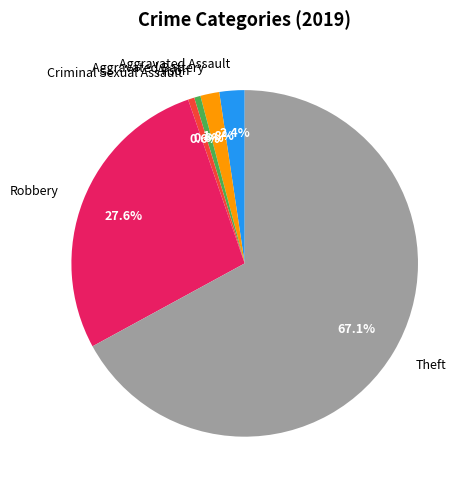

To the nearest percent, what is the difference between the largest and smallest slice percentages?

66%